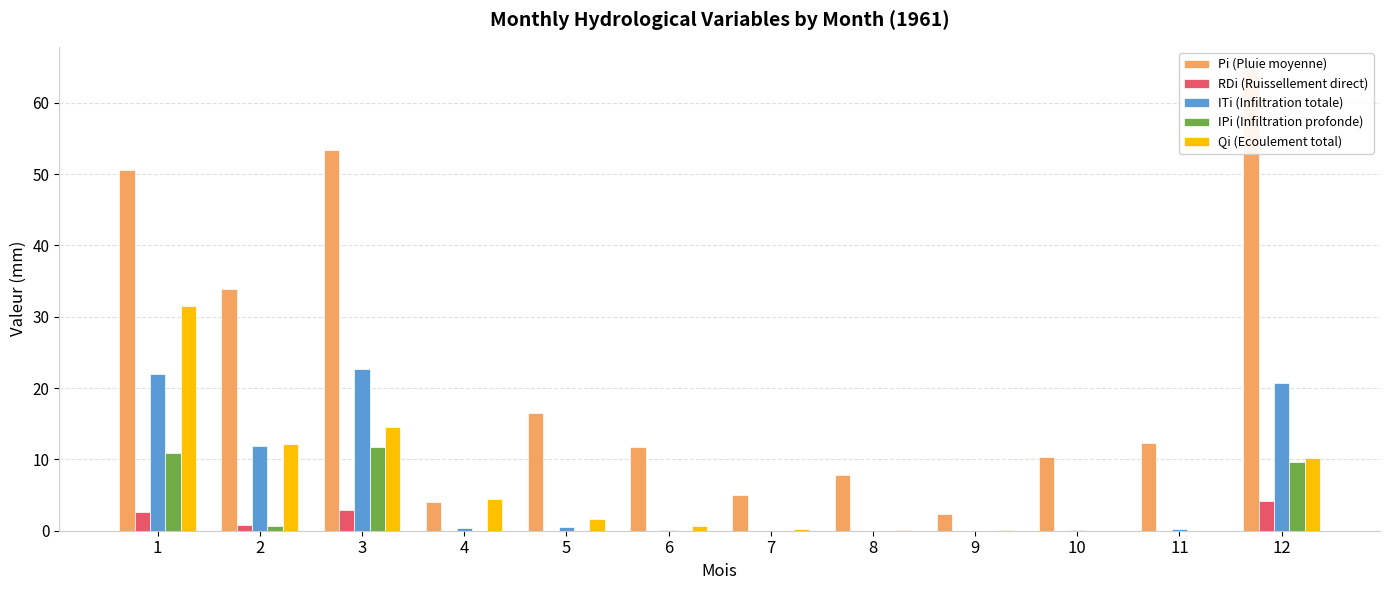

How many categories are shown in the chart?

12